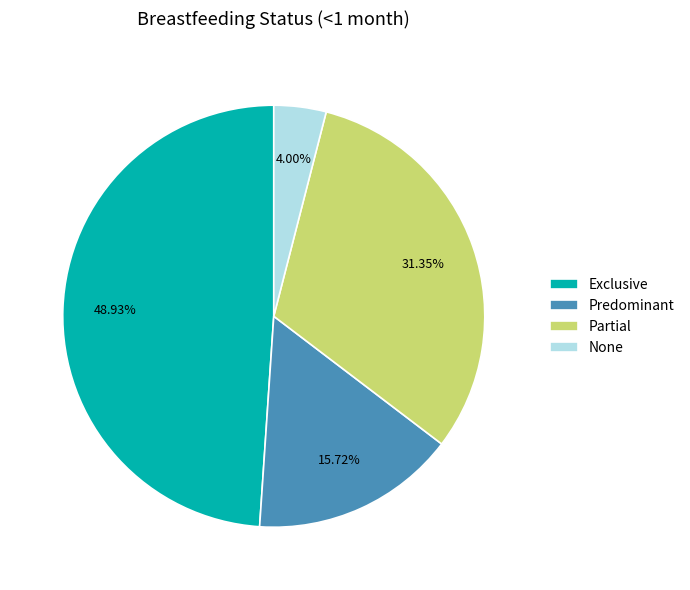

What percentage is the Exclusive slice, to the nearest percent?

49%